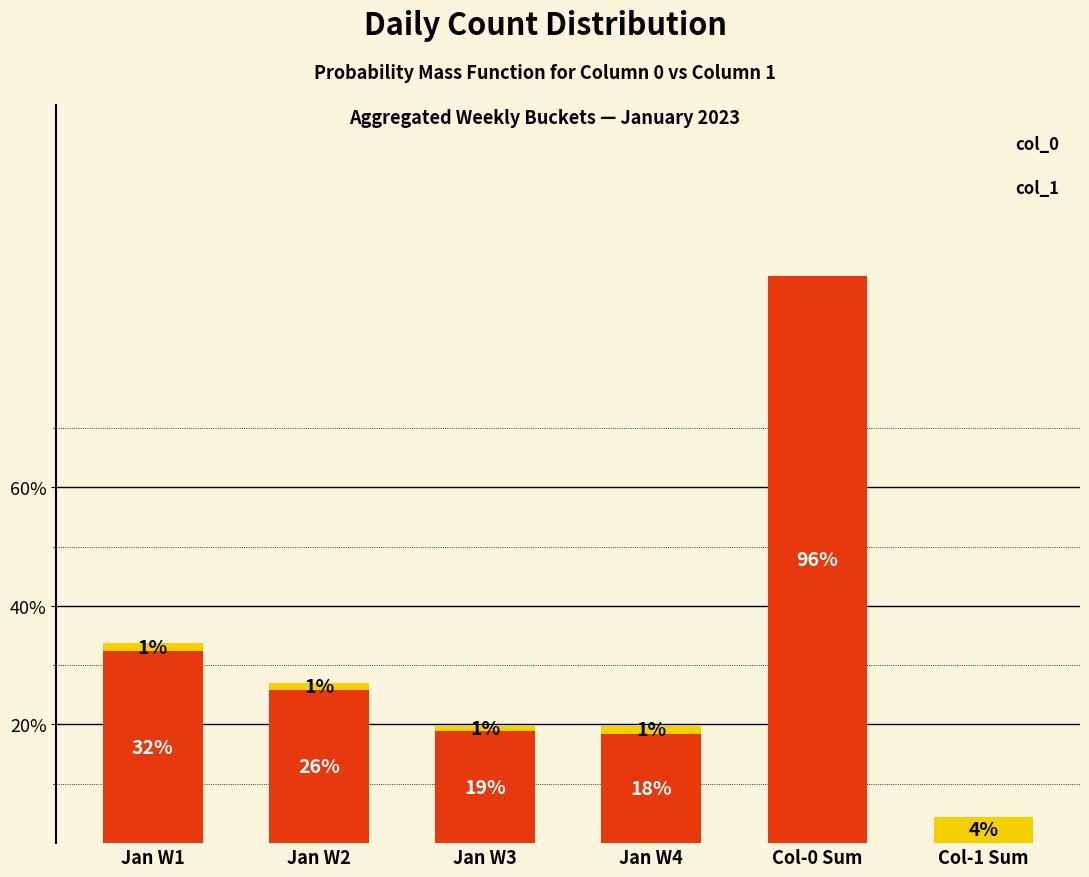

Are the bars horizontal?

No